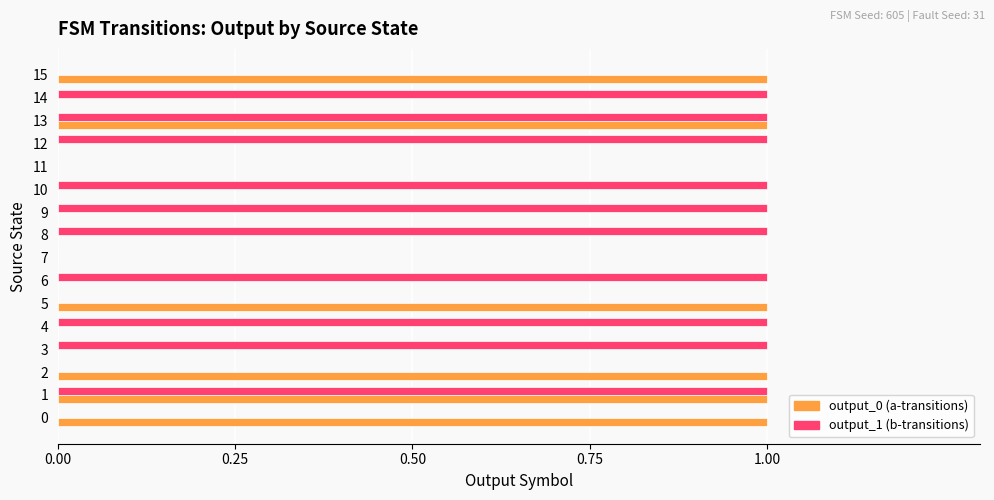

The value of output_1 (b-transitions) at 12 is 2. True or false?

False